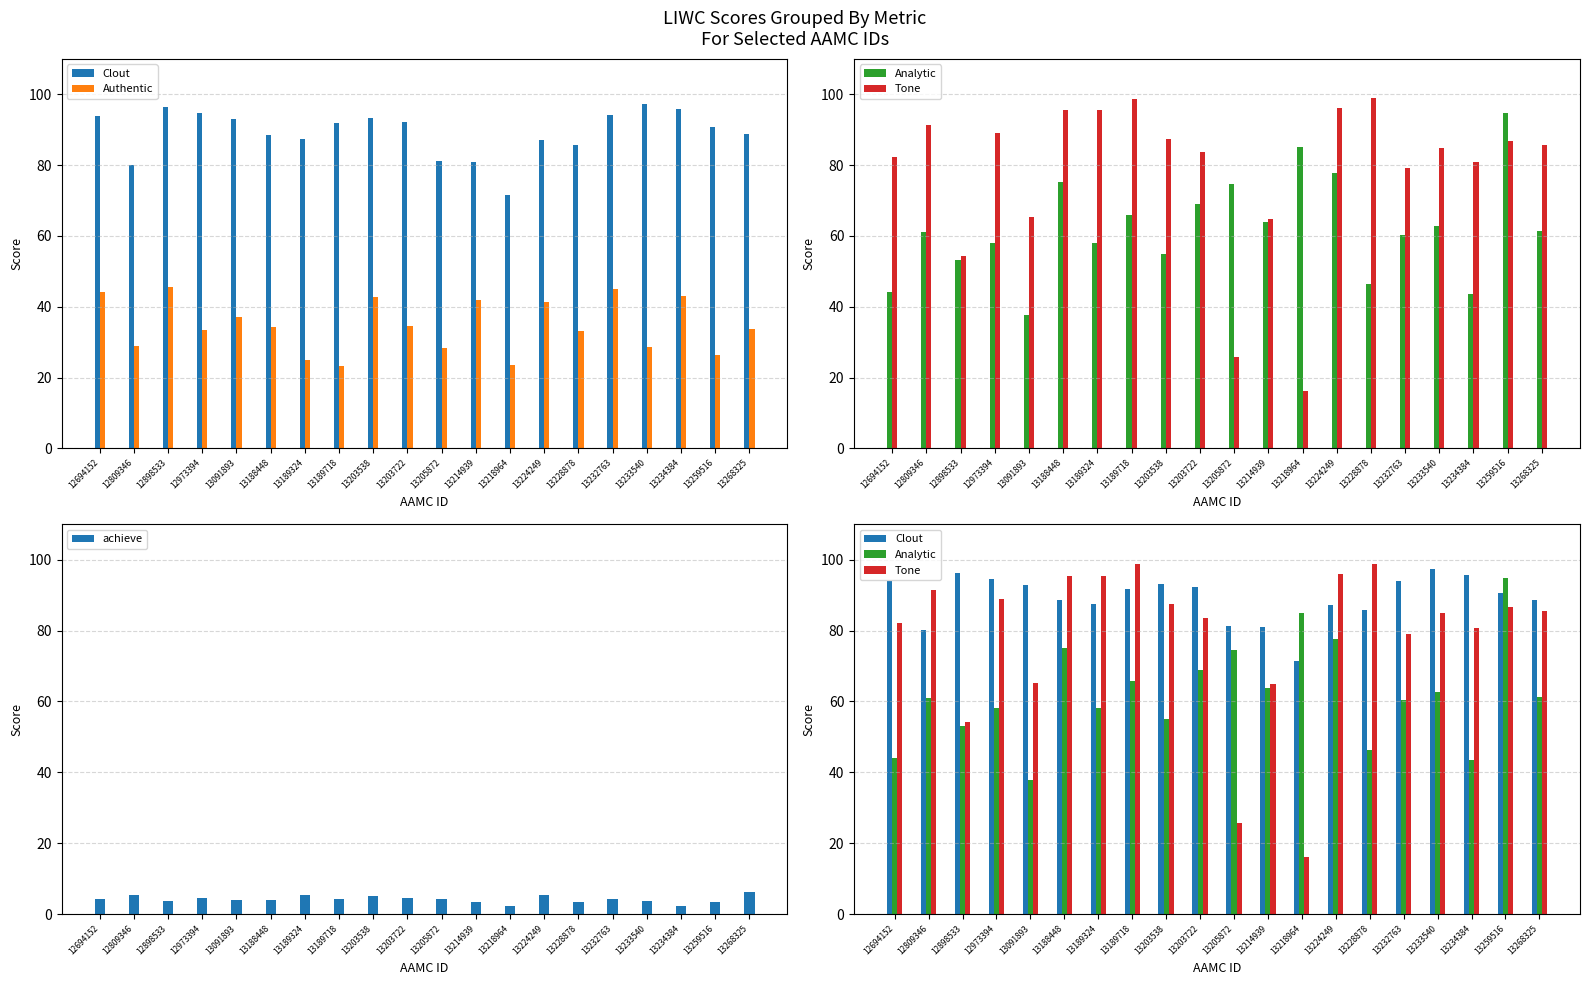

The value of achieve at 12973394 is 4.4. True or false?

True